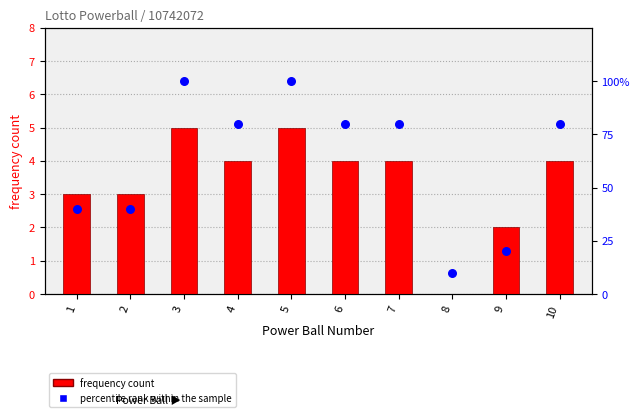

At which category is the sum across all series the highest?

3